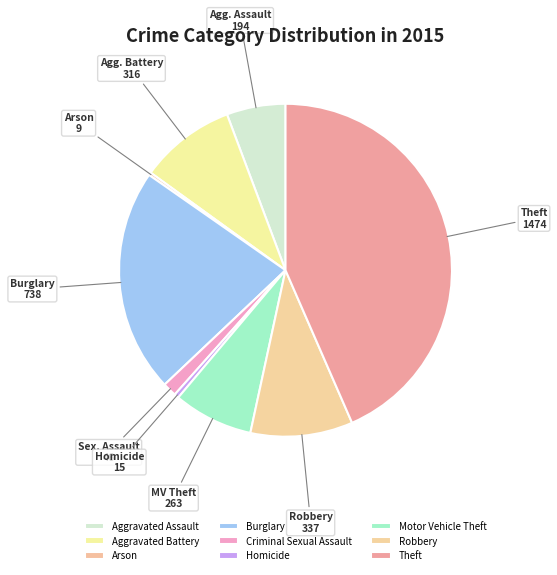

To the nearest percent, what is the average slice percentage?

11%